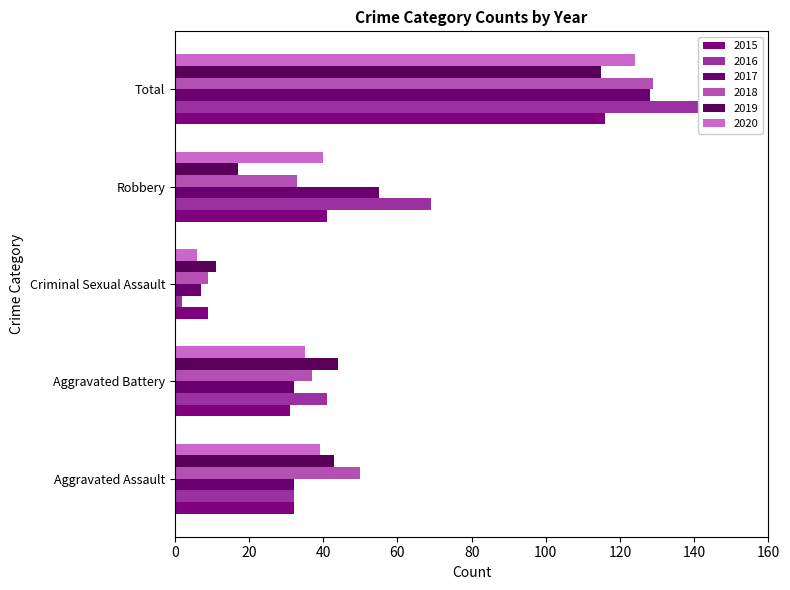

Rank the series by their maximum value, from lowest to highest.

2019, 2015, 2020, 2017, 2018, 2016